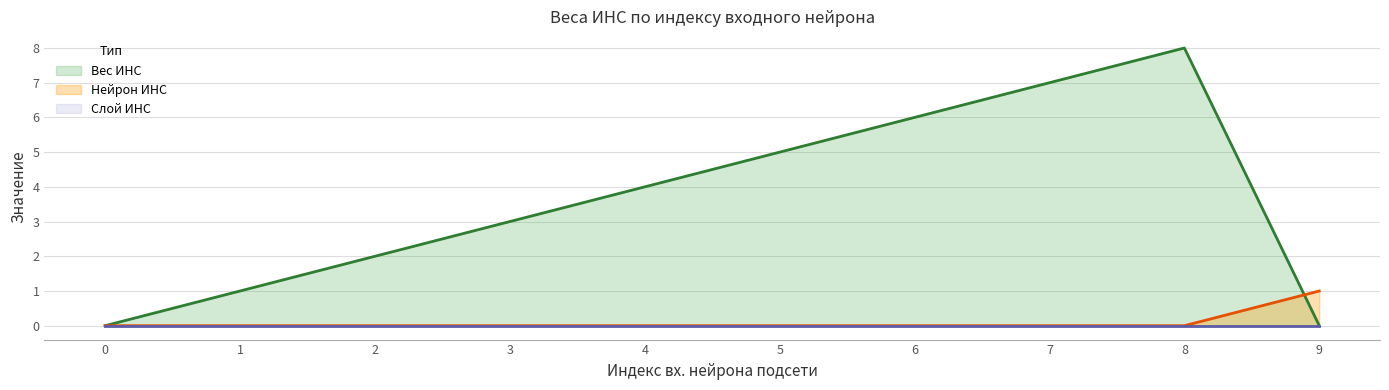

How many intersections are there between Нейрон ИНС and Вес ИНС?

1